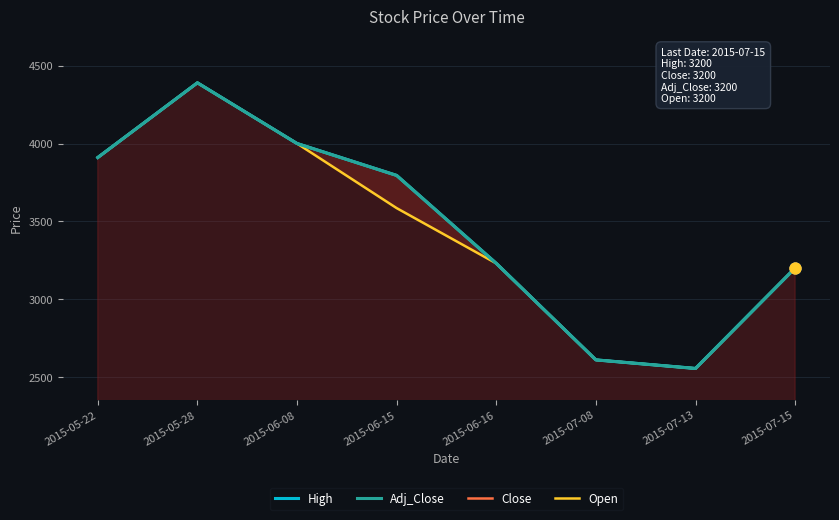

Which series contains the highest Y value?

High